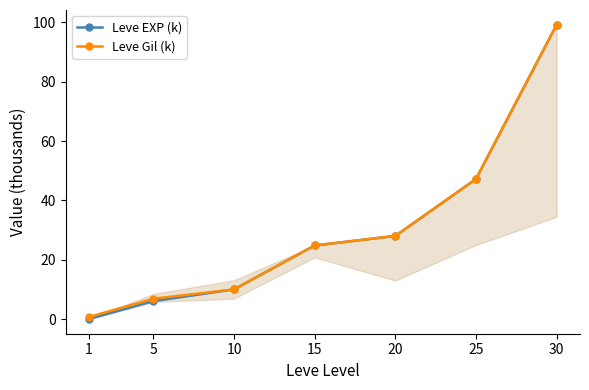

What is the maximum value for Leve EXP (k)?

99.2